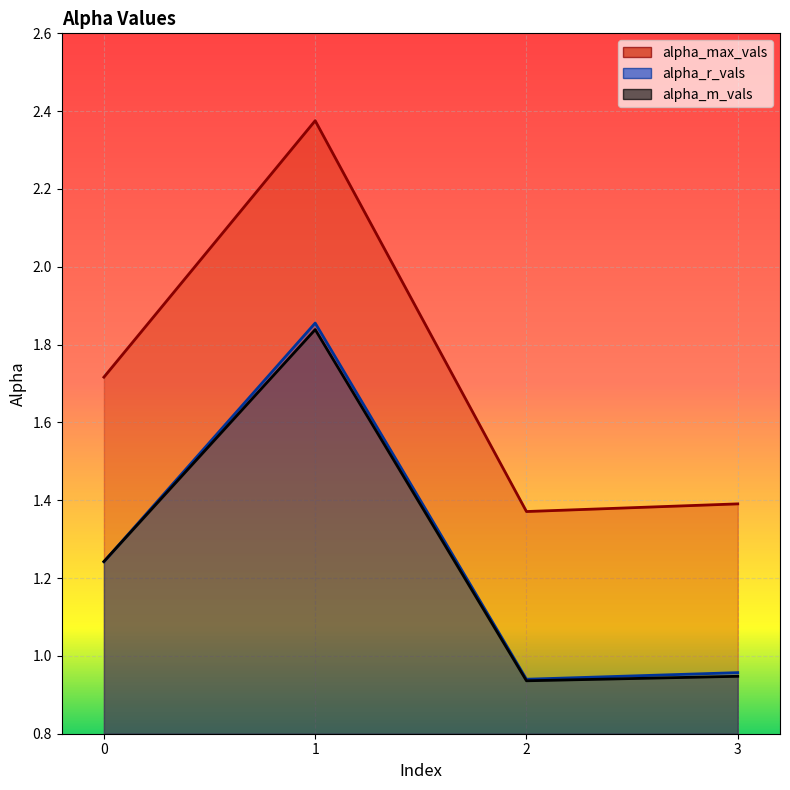

The value of alpha_r_vals at 3 is 1.0. True or false?

True